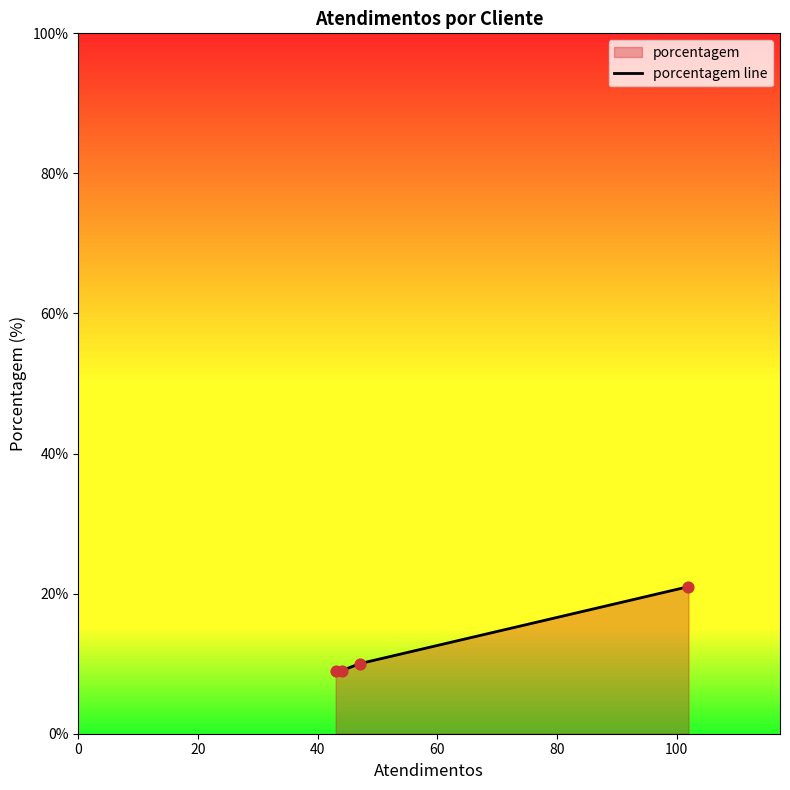

What is the smallest value displayed?

9